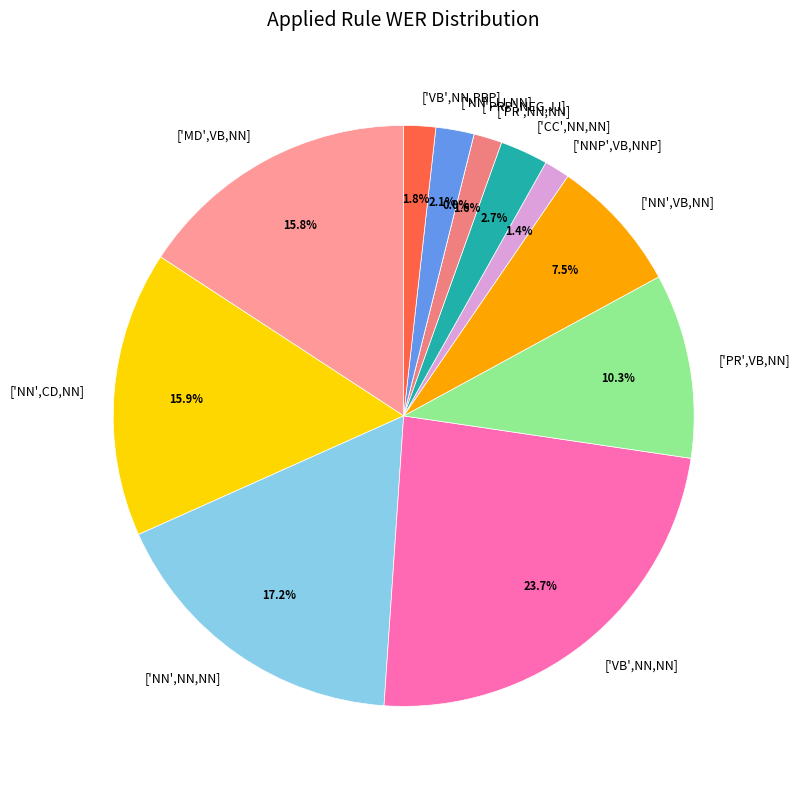

Which slice is the largest?

['VB',NN,NN]